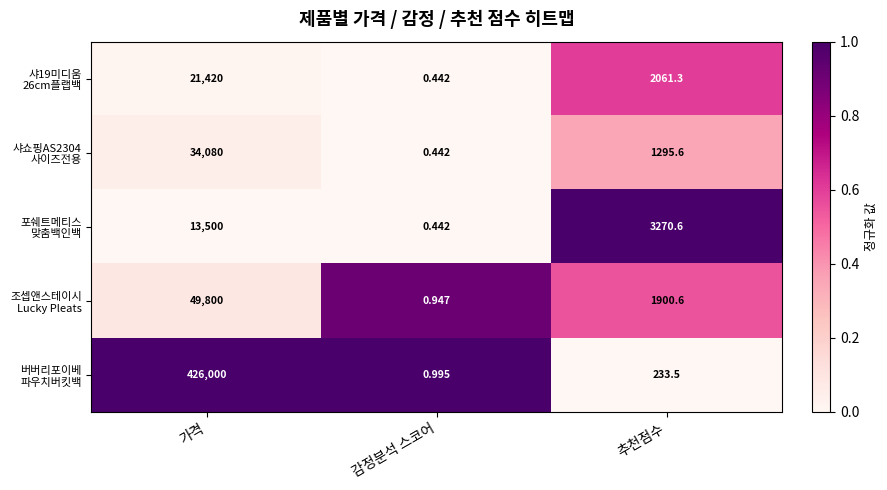

At which category is the sum across all series the highest?

가격